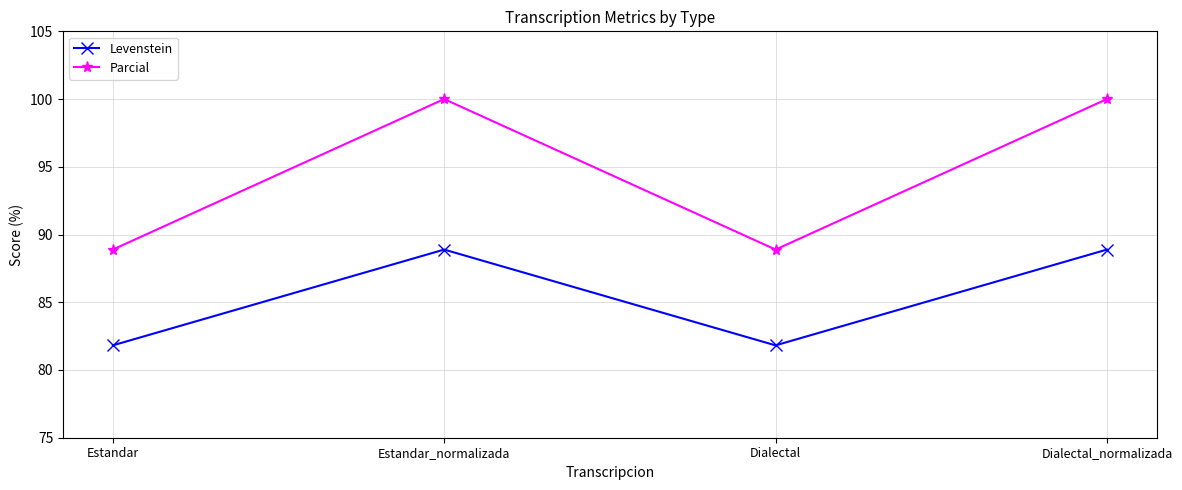

The value of Parcial at Dialectal is 88.9. True or false?

True